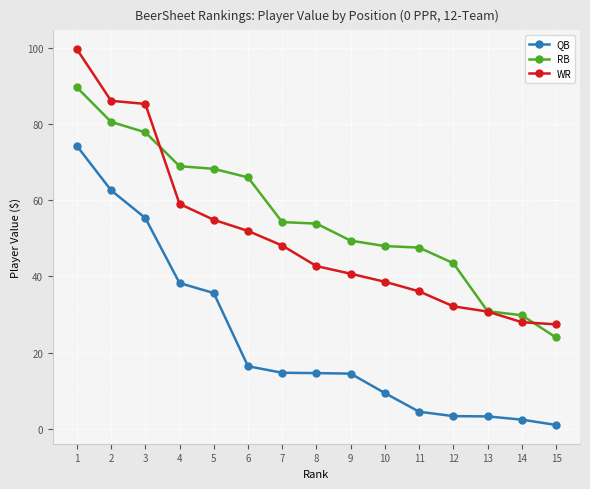

What is the spread (max minus min) of values at 13?

27.6